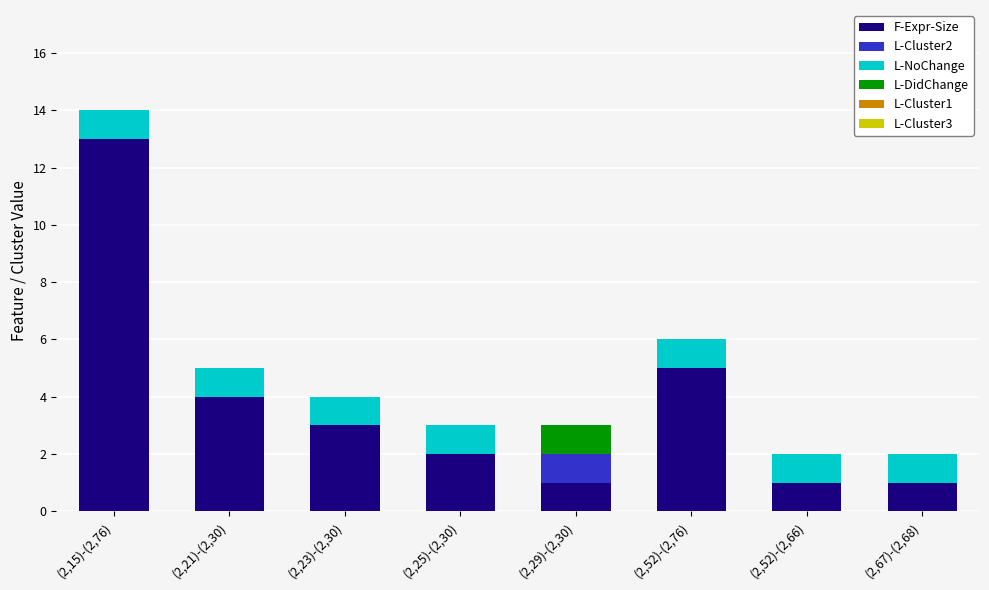

At which category is the sum across all series the highest?

(2,15)-(2,76)